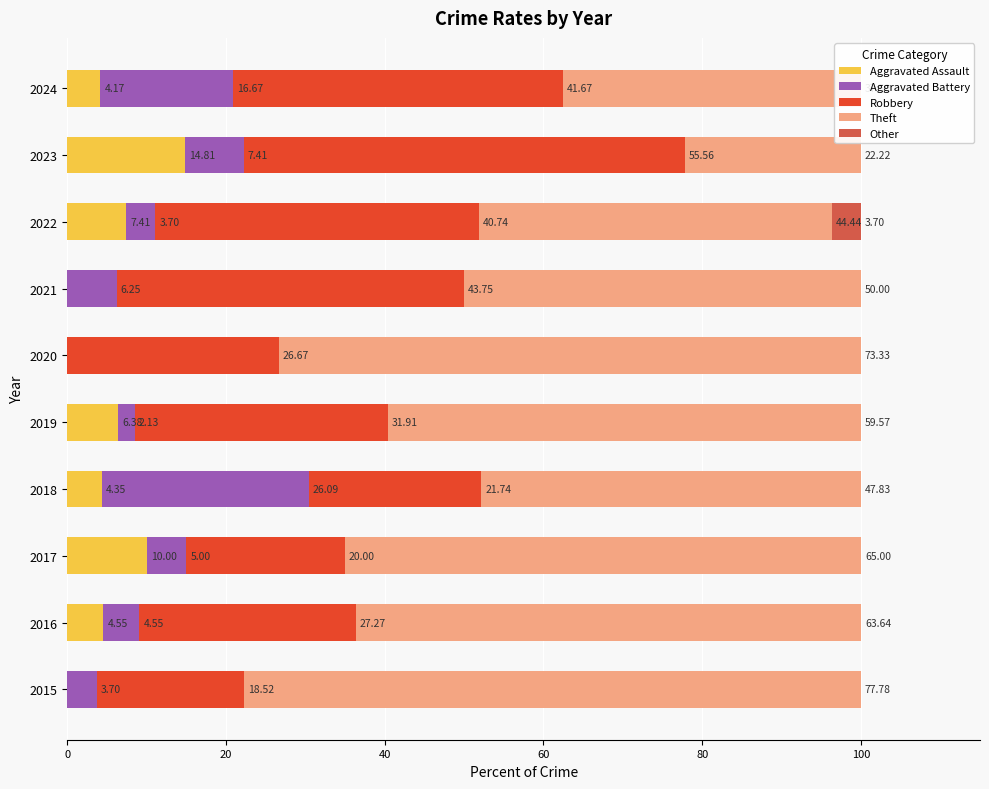

Rank the series at 2020 from highest to lowest value.

Theft, Robbery, Aggravated Assault, Aggravated Battery, Other